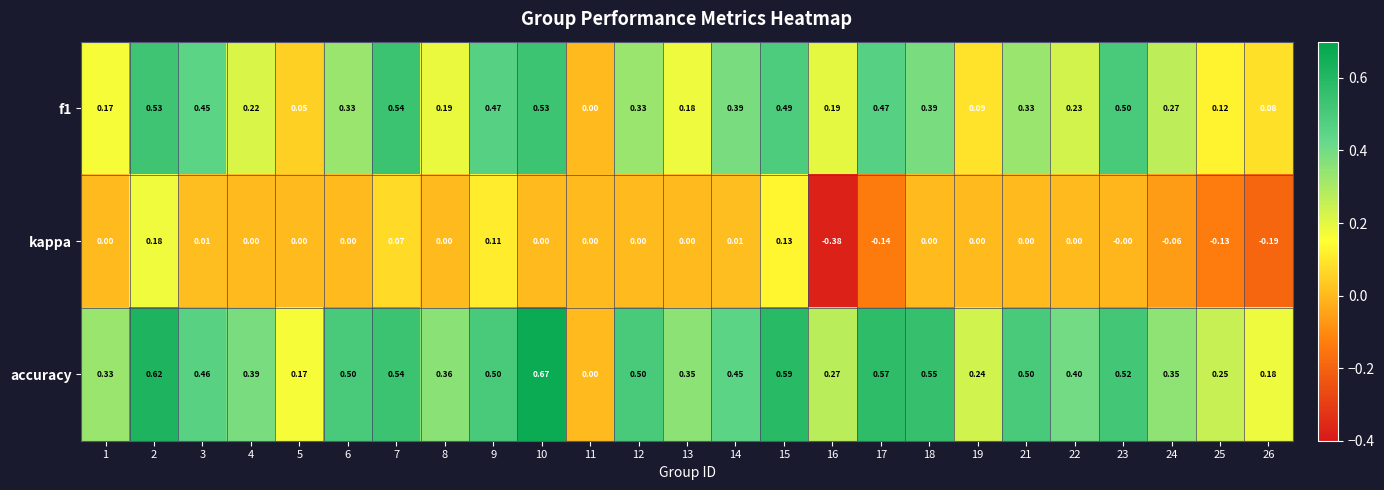

Which series has the largest range (max minus min)?

accuracy